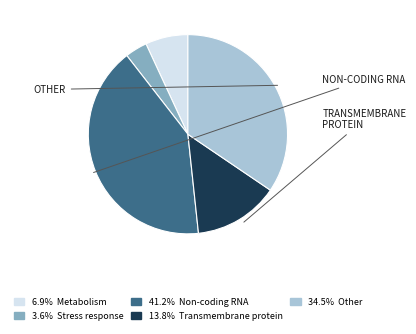

Is there a majority slice in this chart?

No